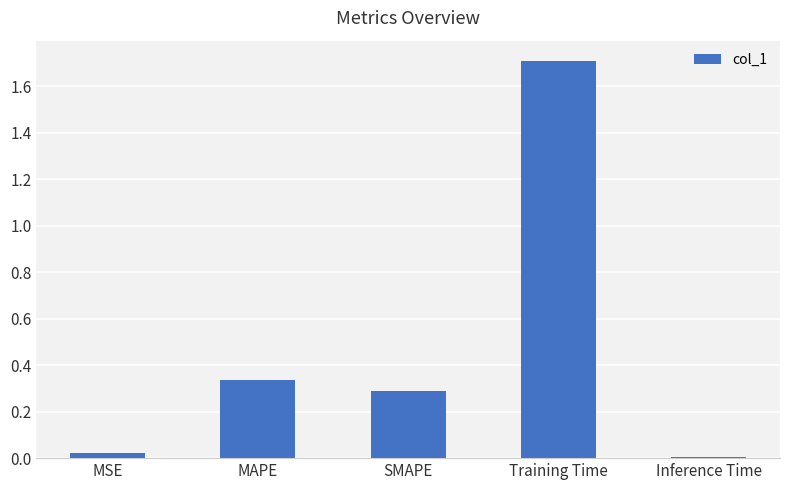

What is the label of the 1st bar from the left?

MSE